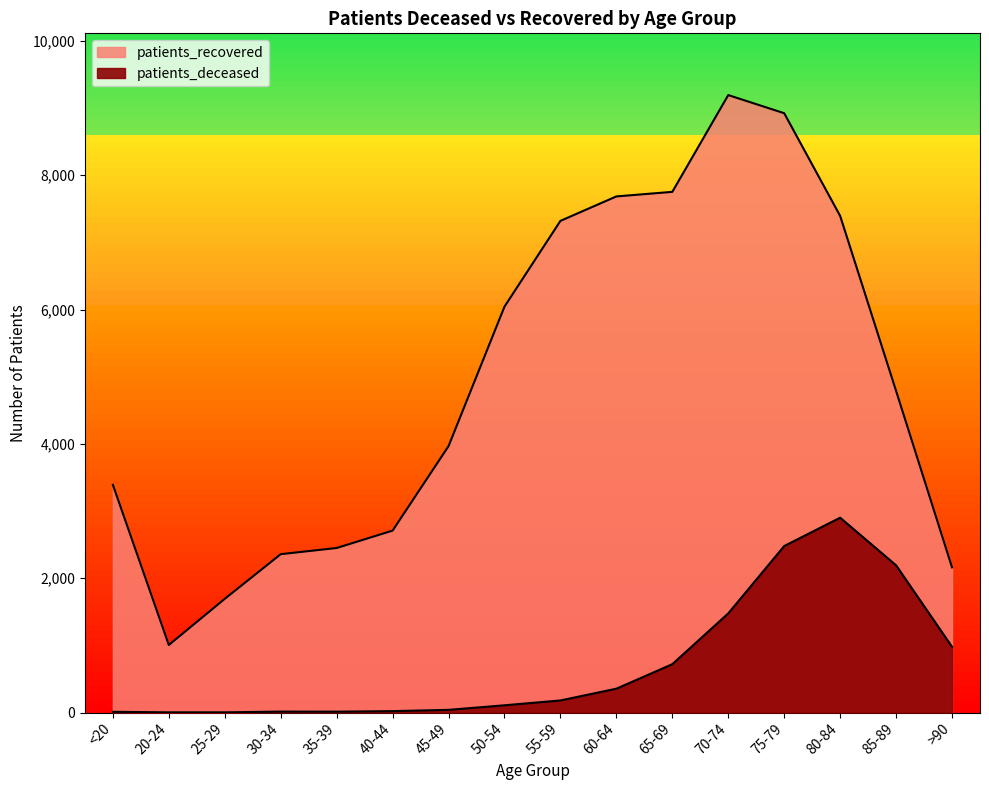

What is the label of the 16th point from the right?

<20